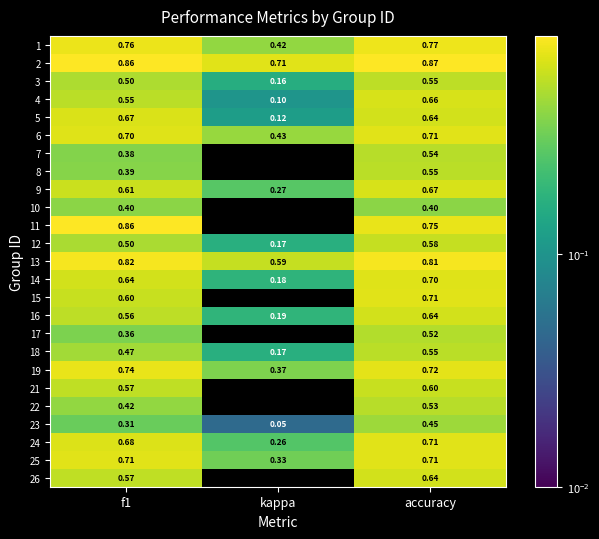

Where is 9 nearest to the value 0?

kappa